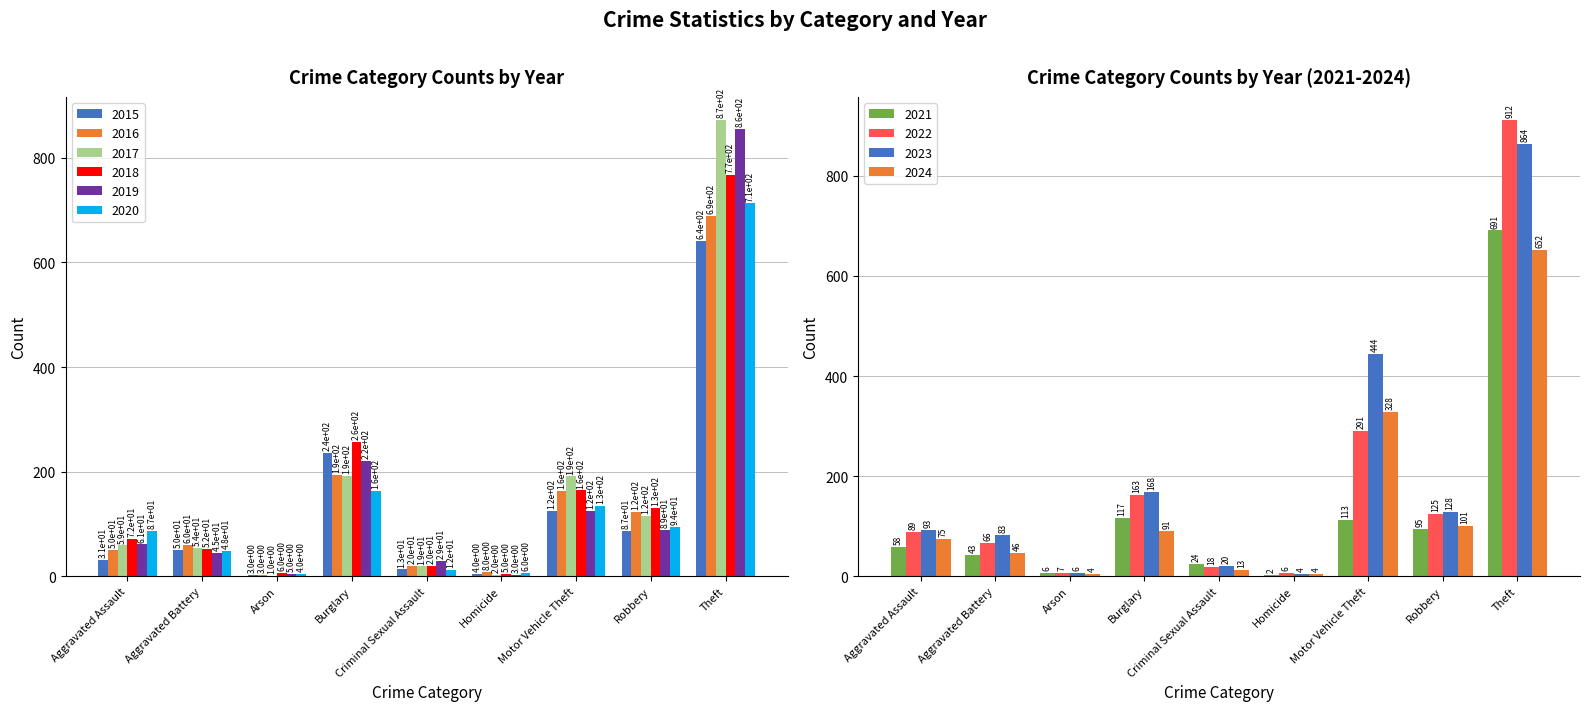

How many bars are there in each group?

6